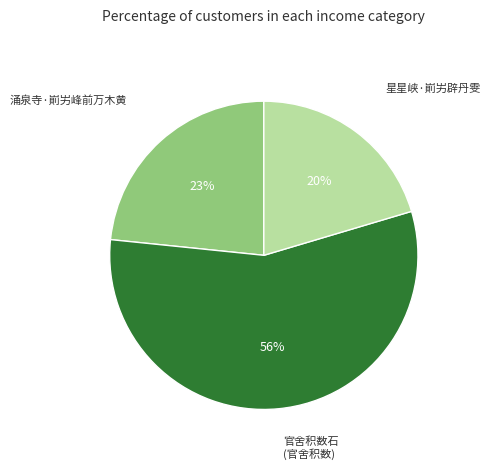

To the nearest percent, what is the difference between the largest and smallest slice percentages?

36%